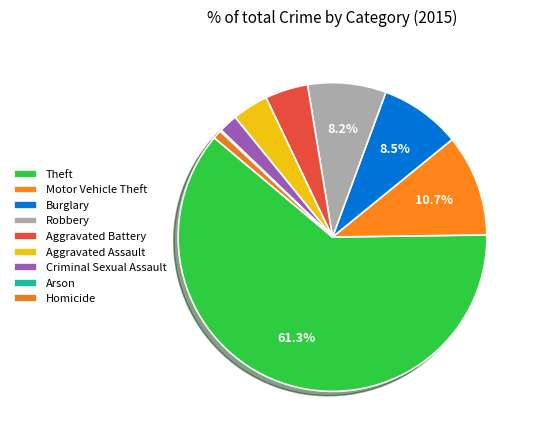

Is there a majority slice in this chart?

Yes